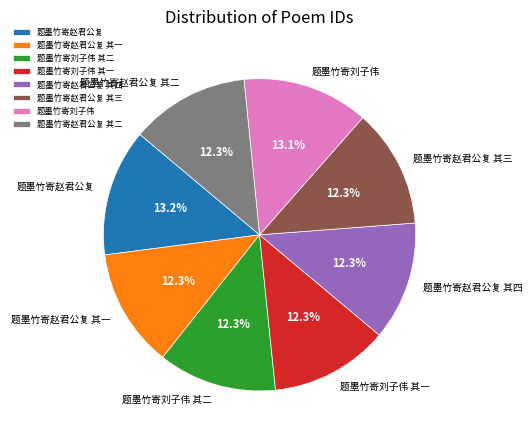

How many slices are in this pie chart?

8